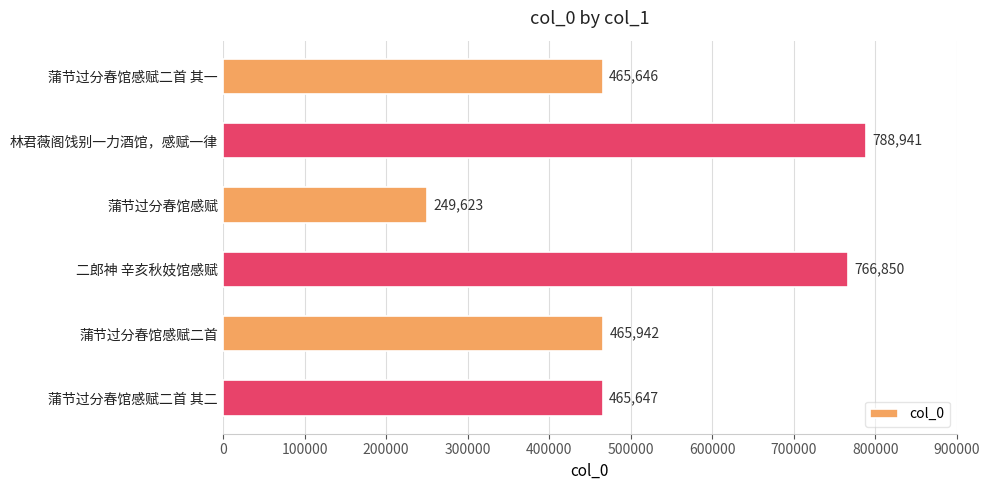

What is the greatest value displayed?

788941